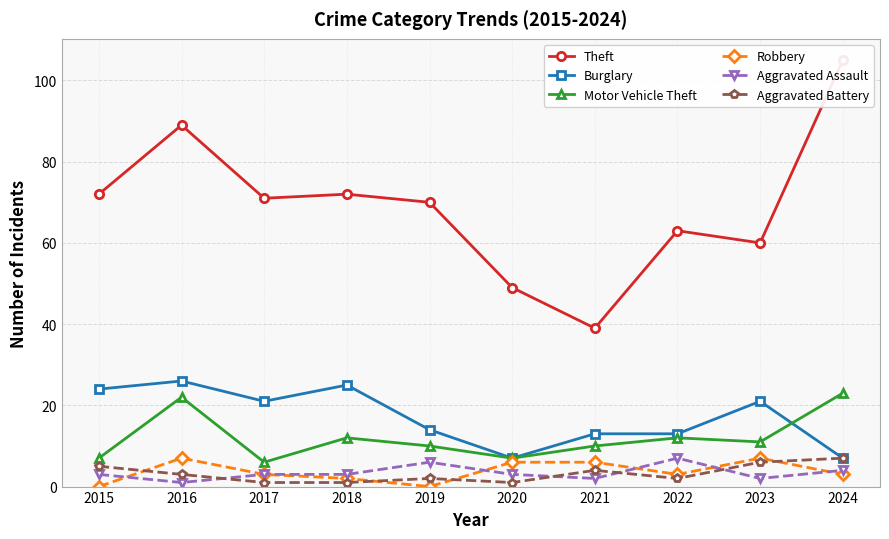

Which label corresponds to the largest value in the chart?

2024